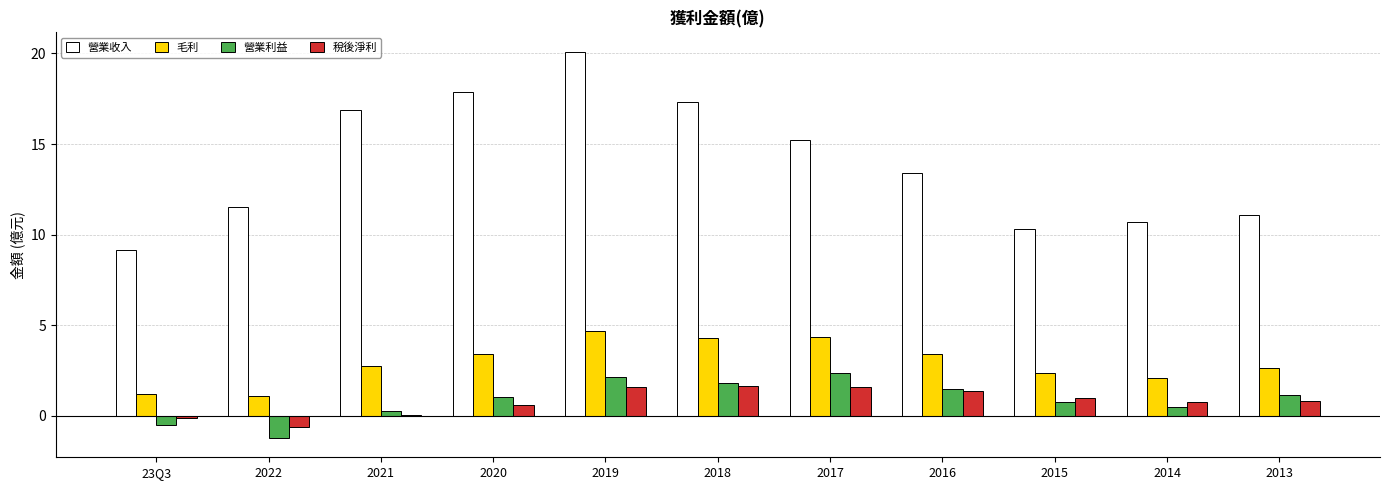

Are the bars grouped side by side (vs. stacked)?

Yes